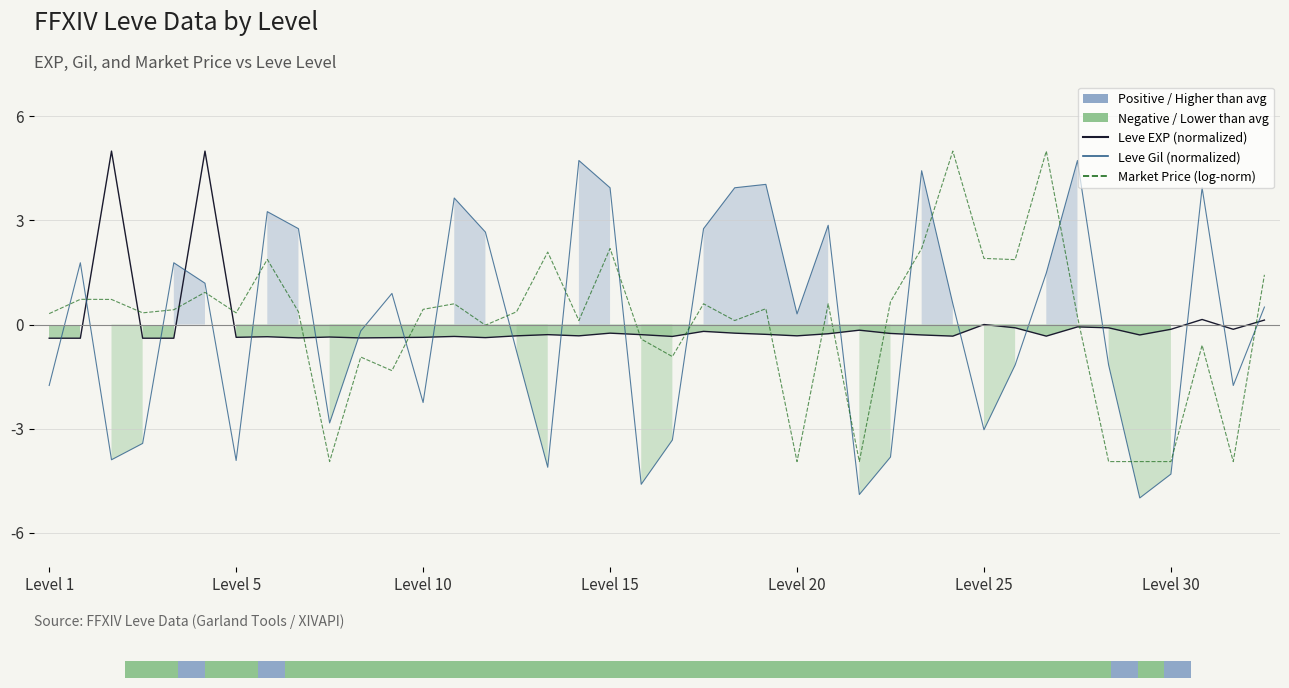

What is the lowest value of the Leve Gil (normalized) series?

-5.0